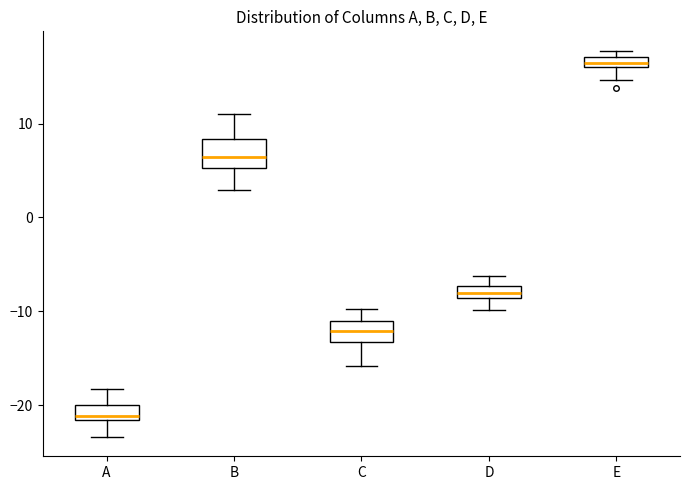

Where does the median line of the box for C sit on the y-axis? The values are not printed on the chart, so give them approximately, as read against the axis.

-12